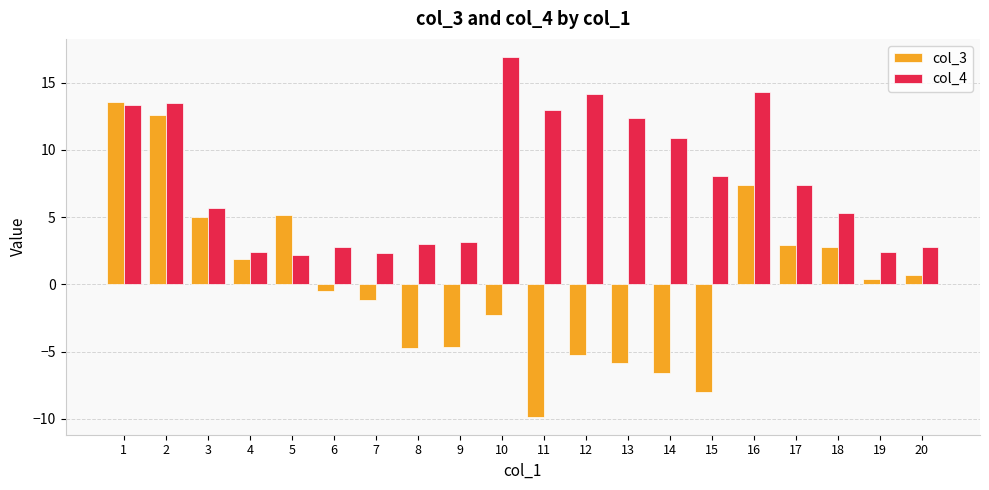

Which series has the largest range (max minus min)?

col_3